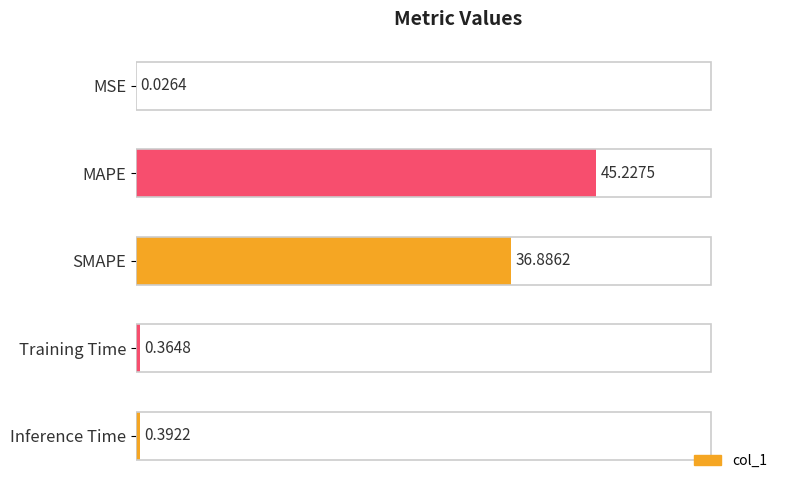

At which category does the chart reach its peak across all series?

MAPE